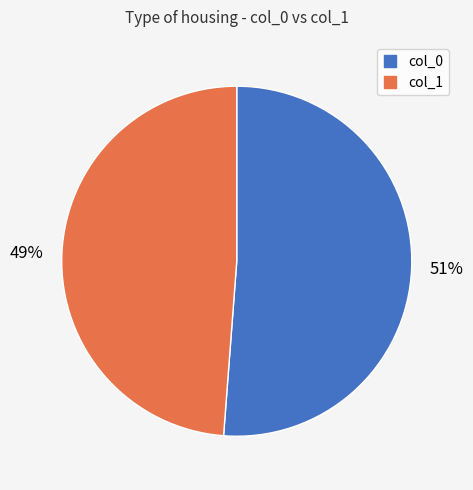

How many slices are in this pie chart?

2